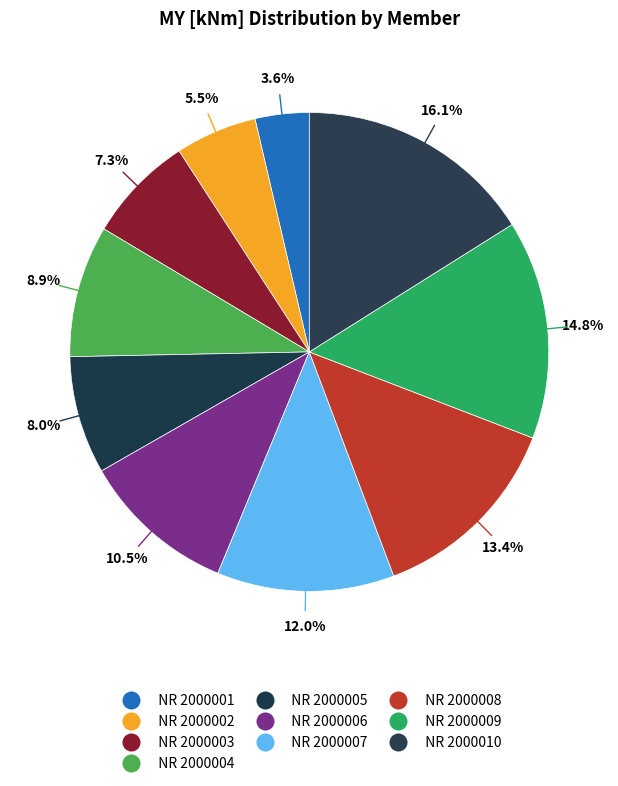

Is it true that NR 2000004 is 22% of the pie?

False